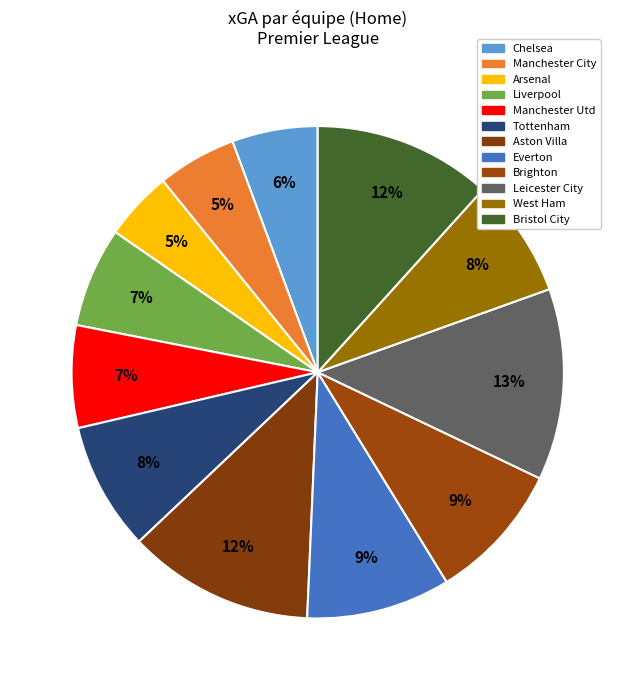

Count the number of slices in the pie.

12